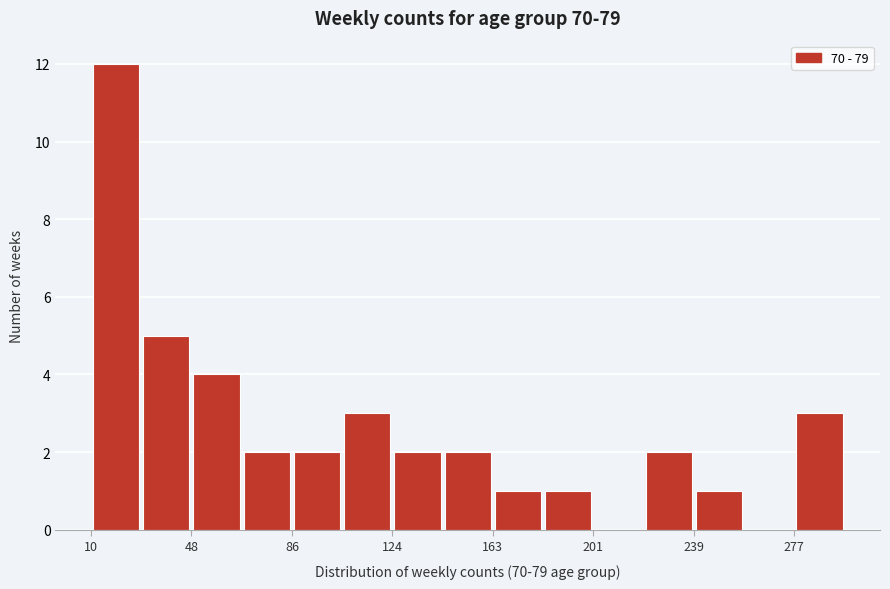

Around what value on the x-axis is the tallest bar? Give the approximate position of its centre, as read against the axis.

20